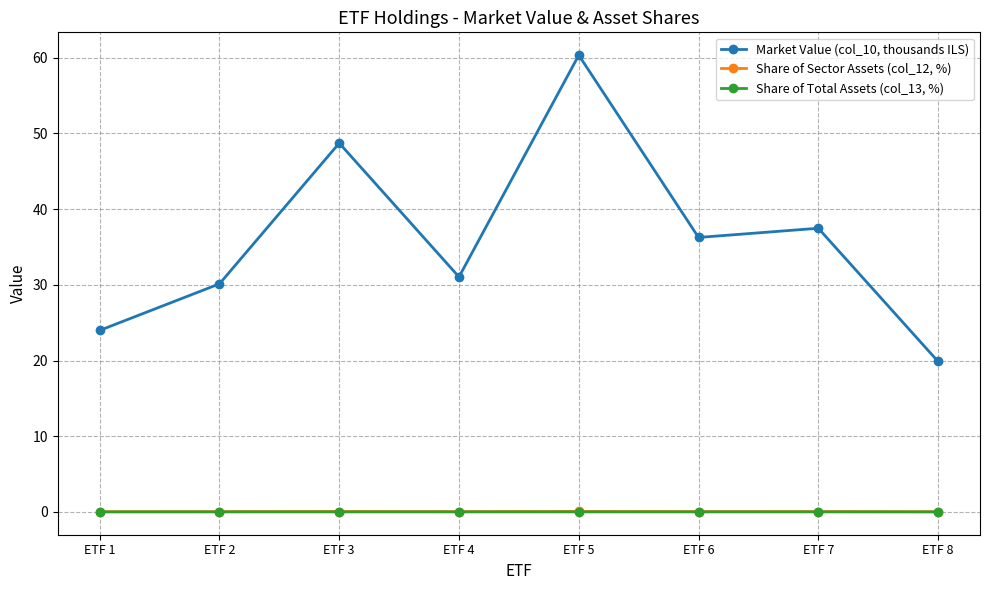

At which category is the sum across all series the highest?

ETF 5